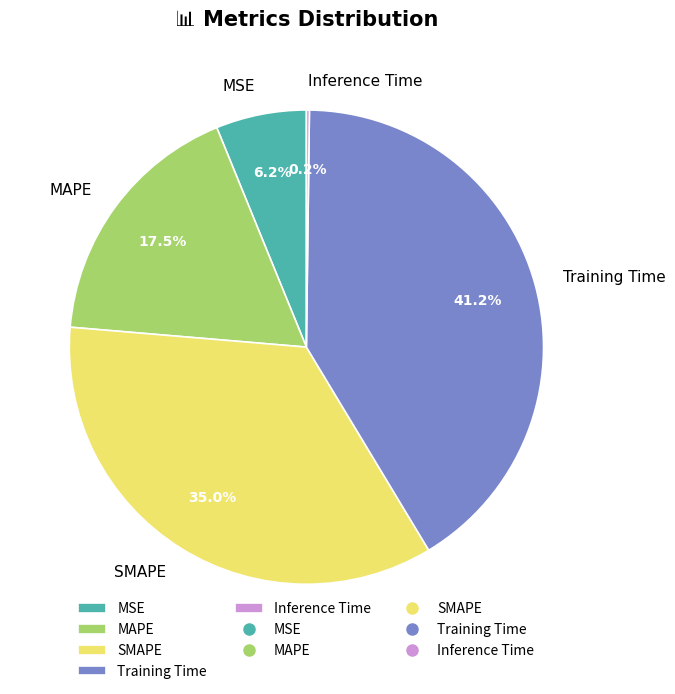

To the nearest percent, what is the difference between the MSE and MAPE slice percentages?

11%